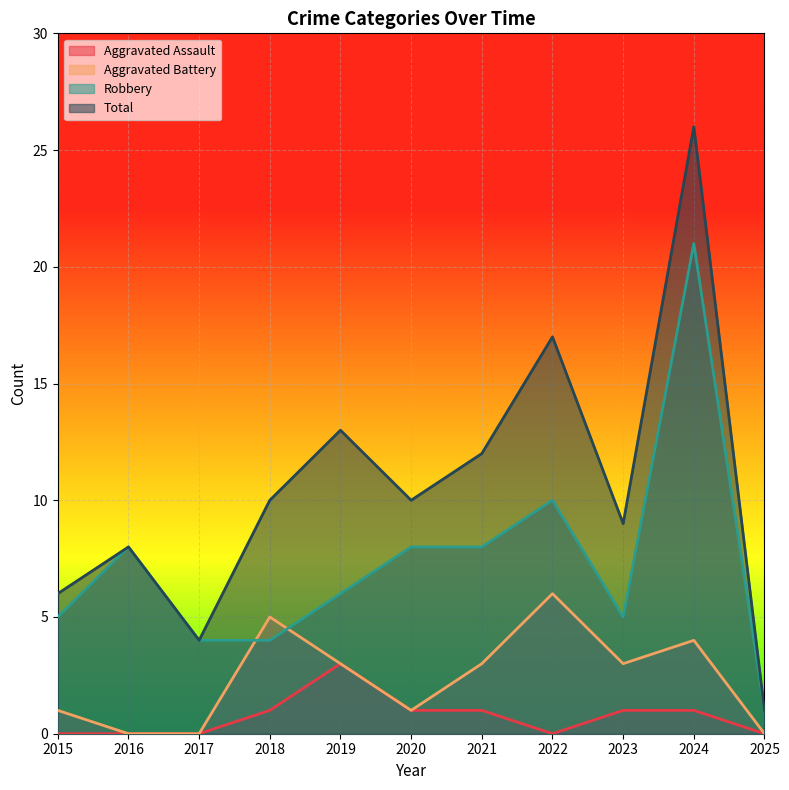

Which series has the largest range (max minus min)?

Total